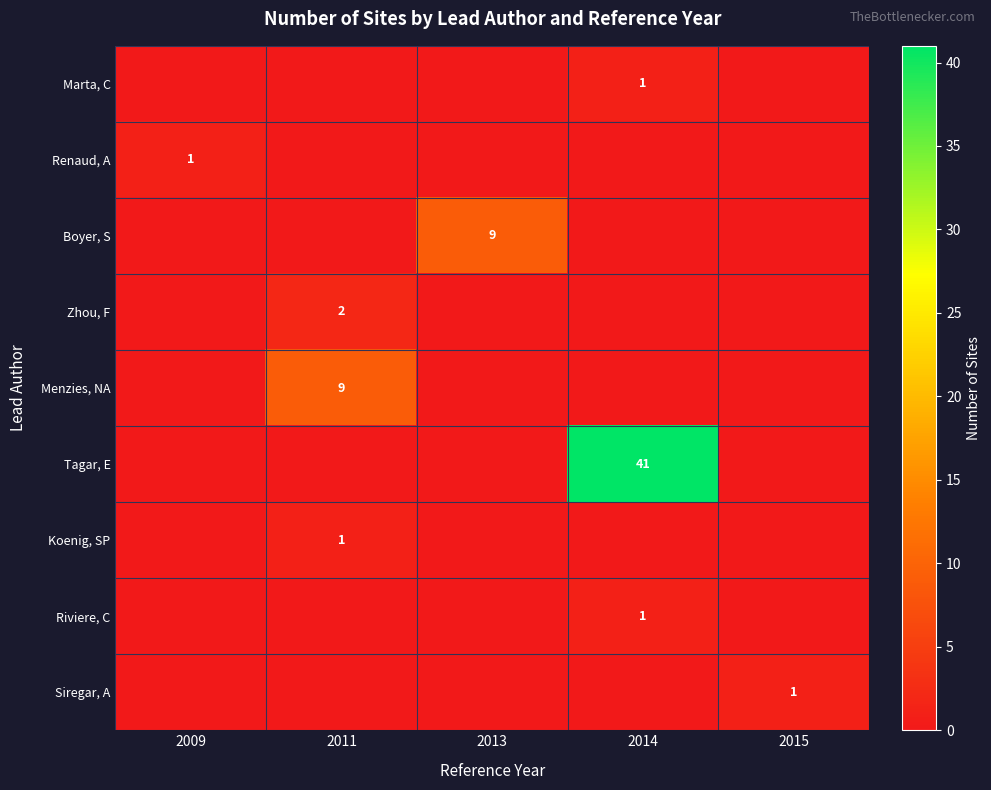

The Menzies, NA series shows 3 at 2011. True or false?

False